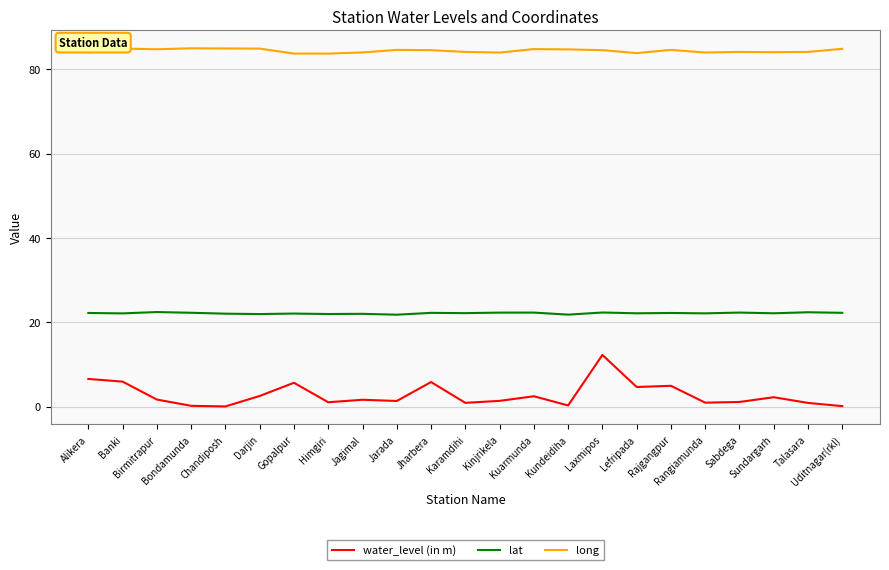

List the series in order of their overall mean, lowest first.

water_level (in m), lat, long